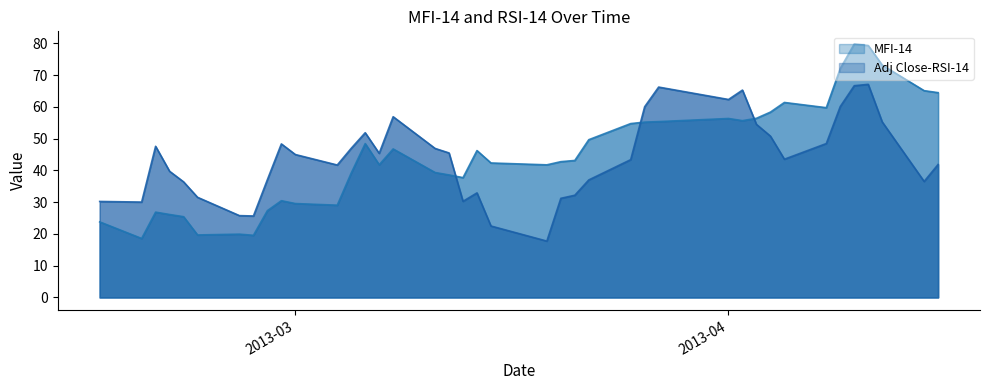

At which label does Adj Close-RSI-14 first exceed 44?

2013-02-19